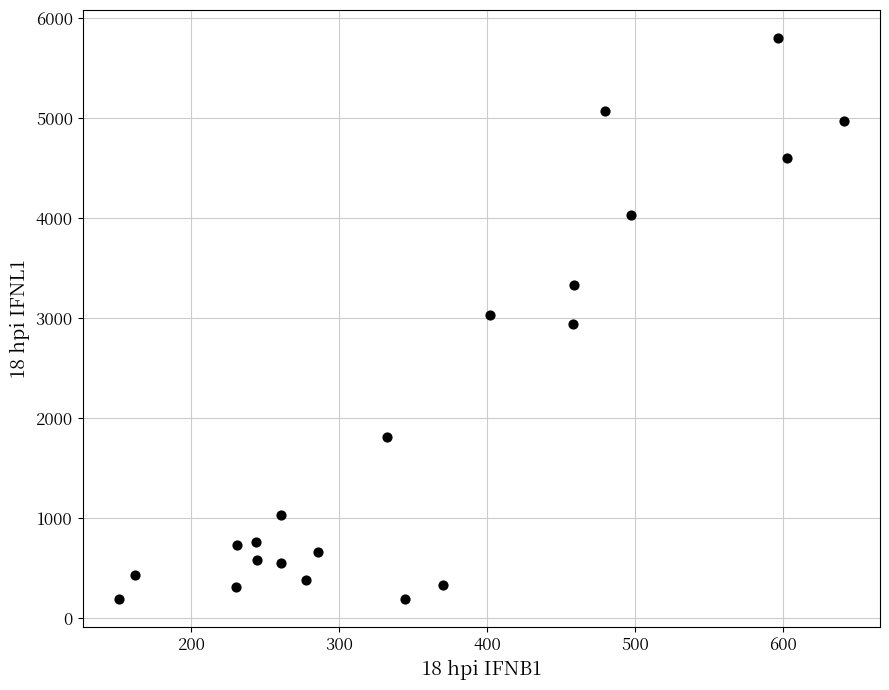

What is the range of Y values (max minus min)?

5606.8